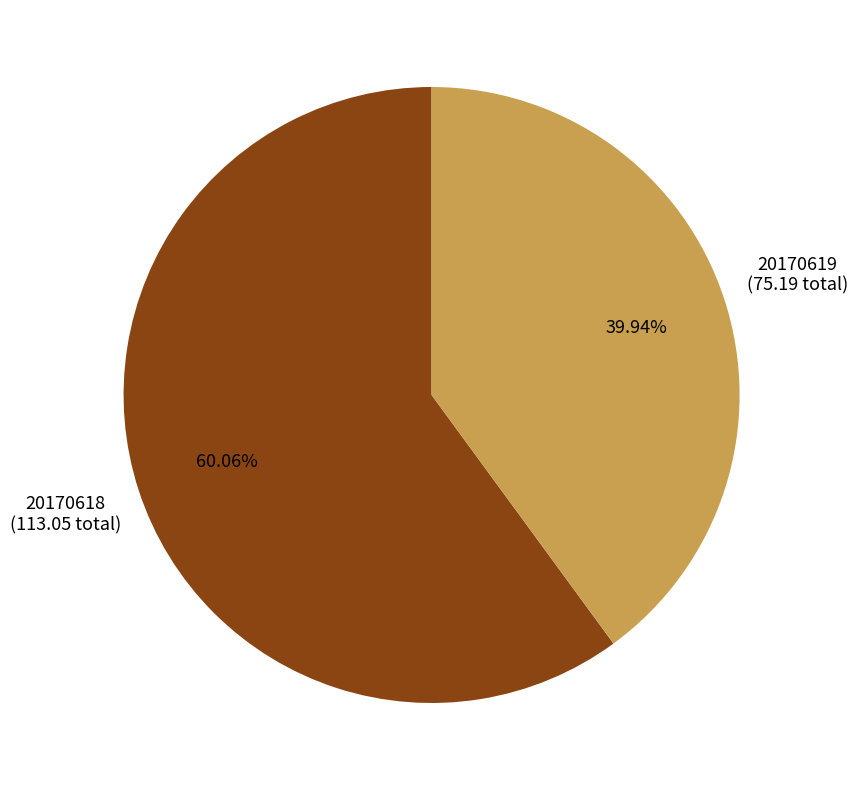

Is there any slice that represents more than half of the pie?

Yes